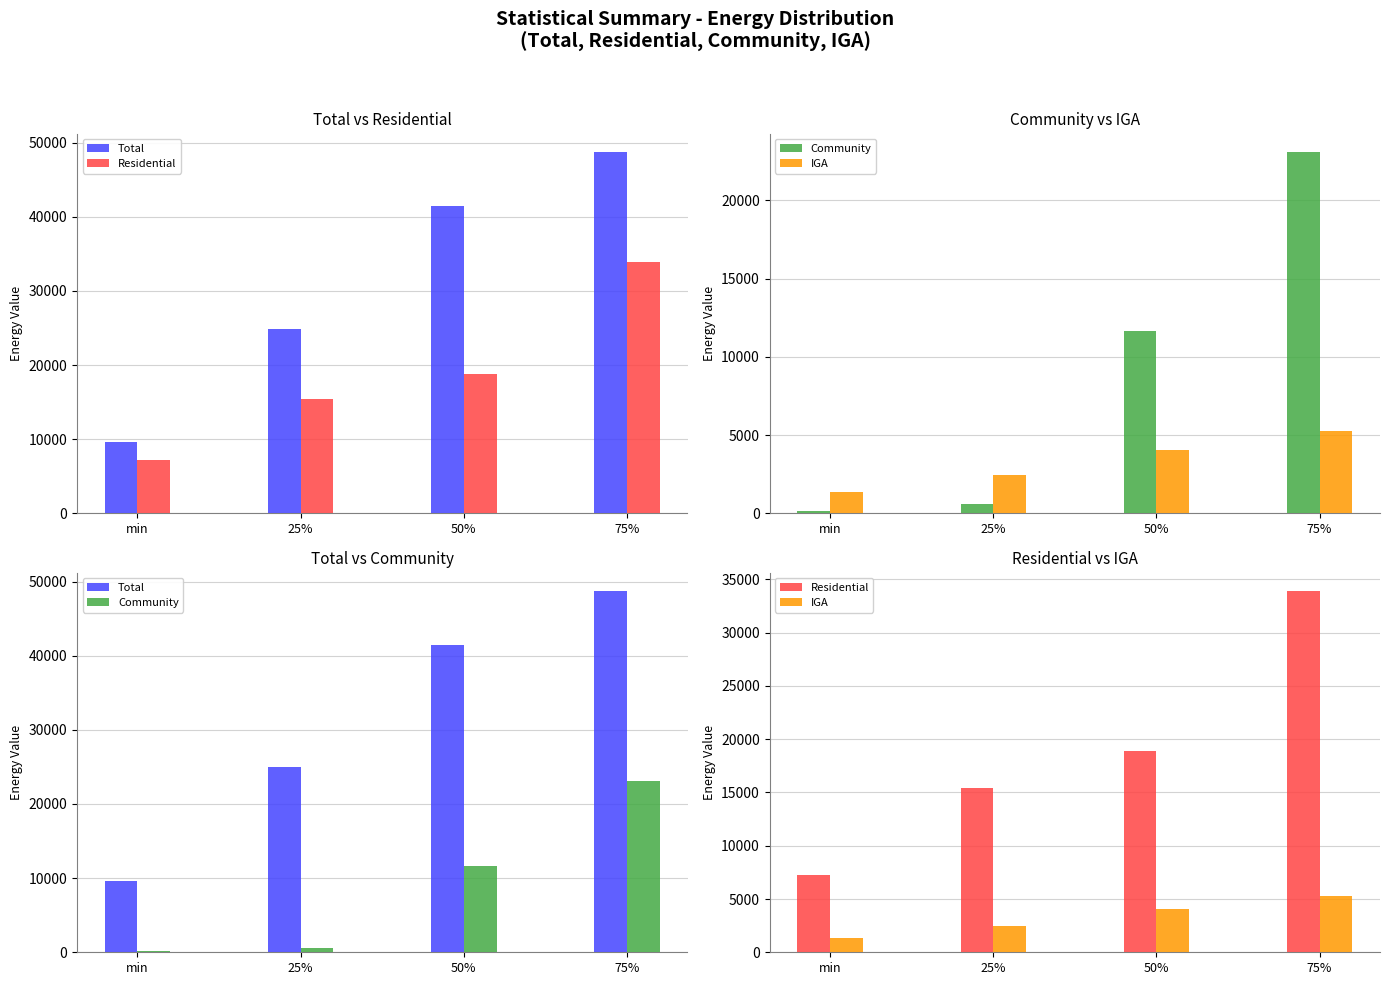

Which has a higher value, 75% or 25%?

75%